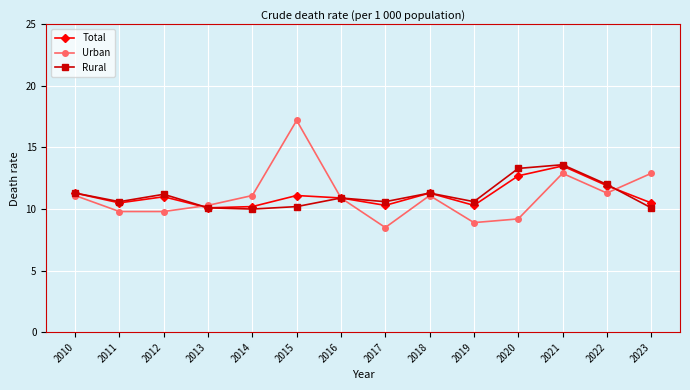

How many lines are shown in the chart?

3